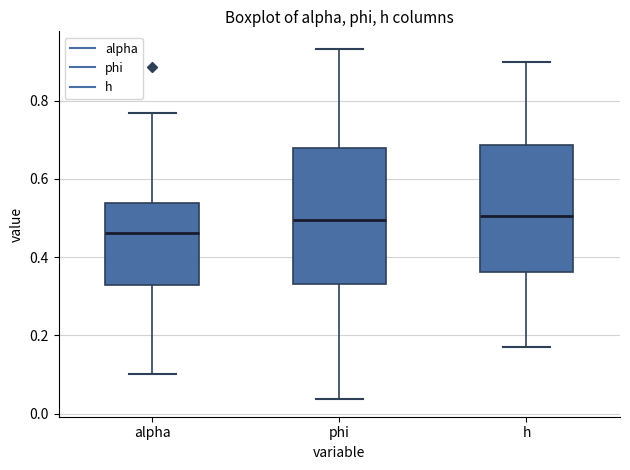

Which box's median line is the lowest?

alpha